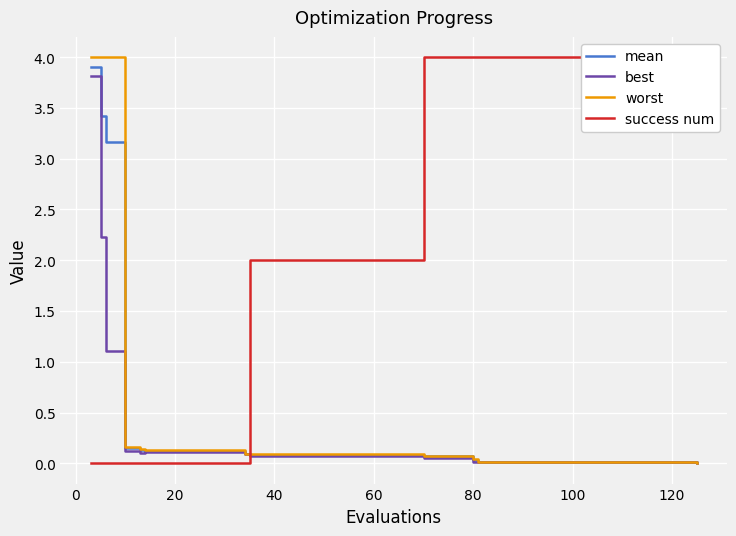

After their last crossing, which series has the higher values: success num or mean?

success num